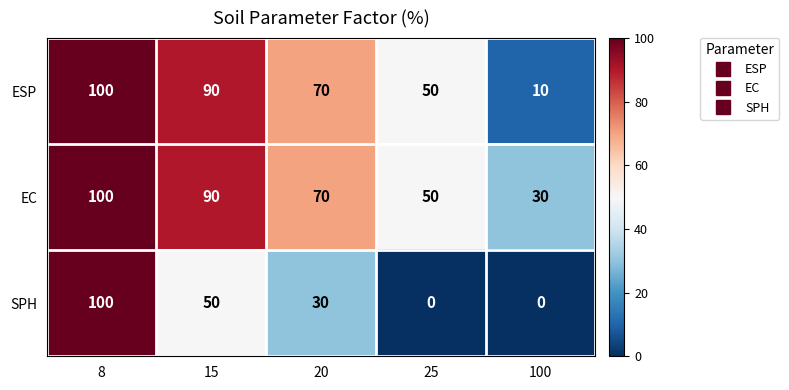

What is the difference between the SPH values at 100 and 8?

100